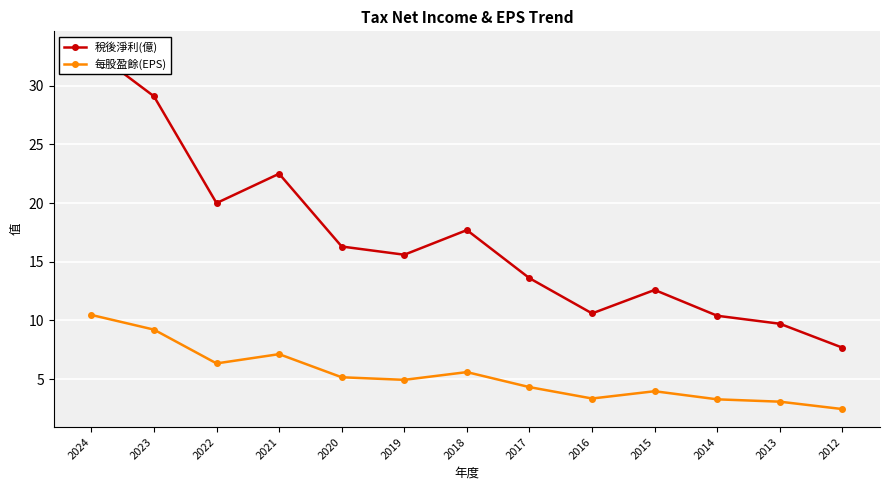

True or false: 稅後淨利(億) and 每股盈餘(EPS) cross at least once.

False